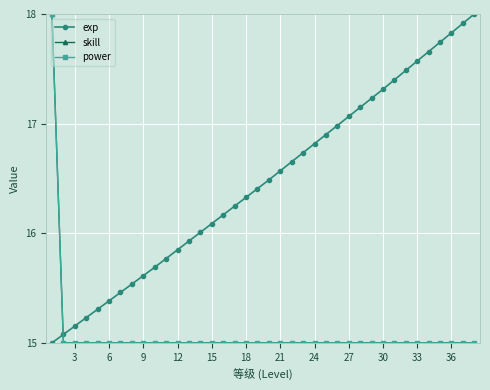

Is this an area chart (filled region under the line)?

No